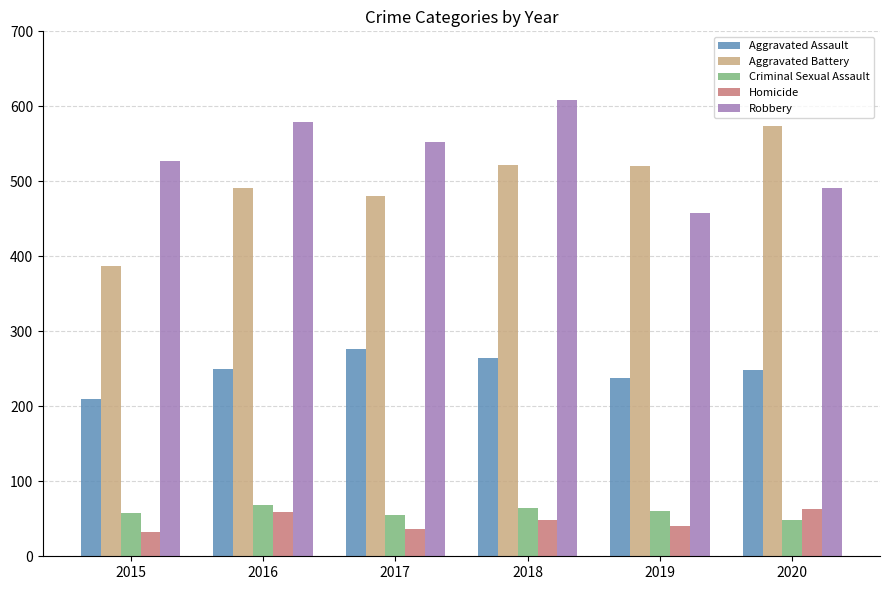

Is it true that Robbery equals 157 at 2019?

False